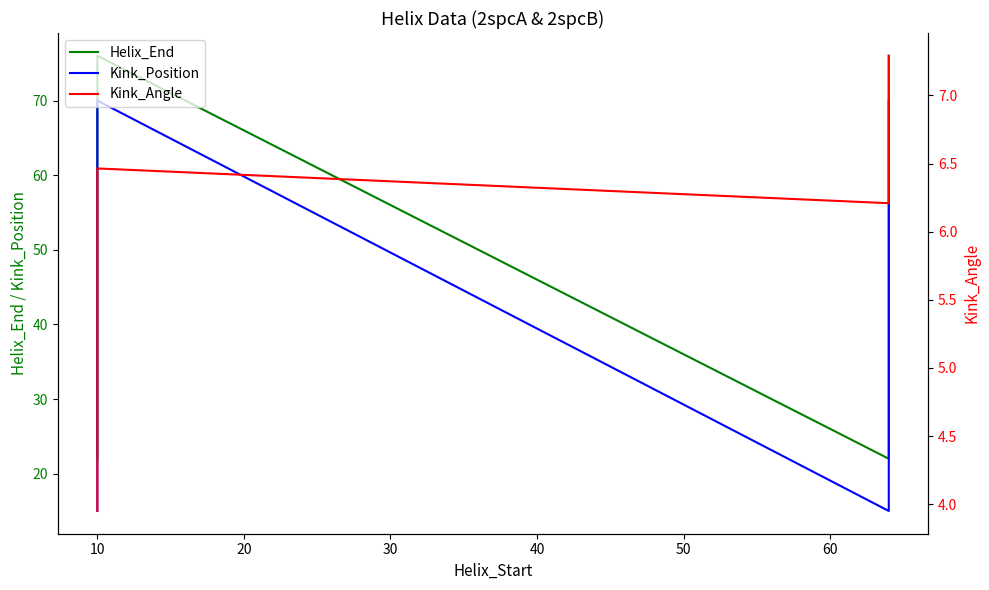

True or false: Helix_End has a value of 22.0 at 10.

True